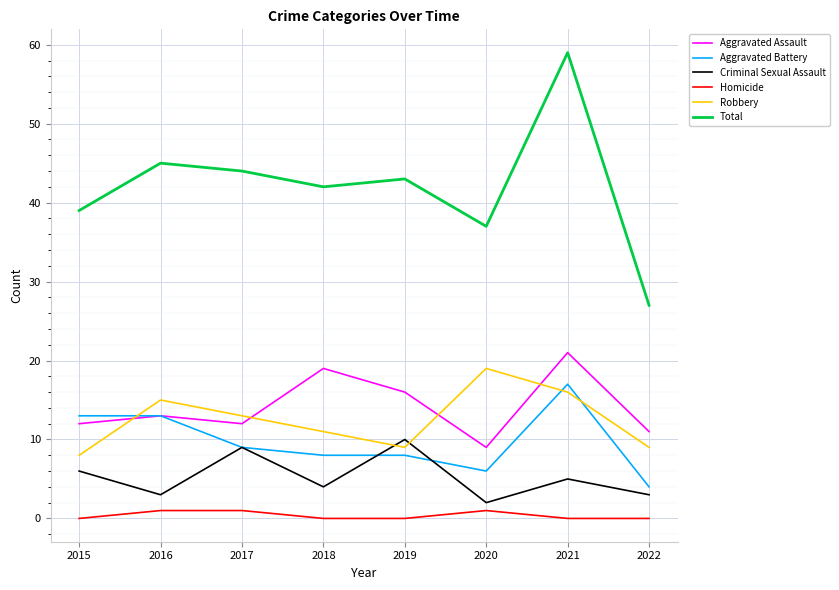

True or false: Total has a value of 59 at 2021.

True